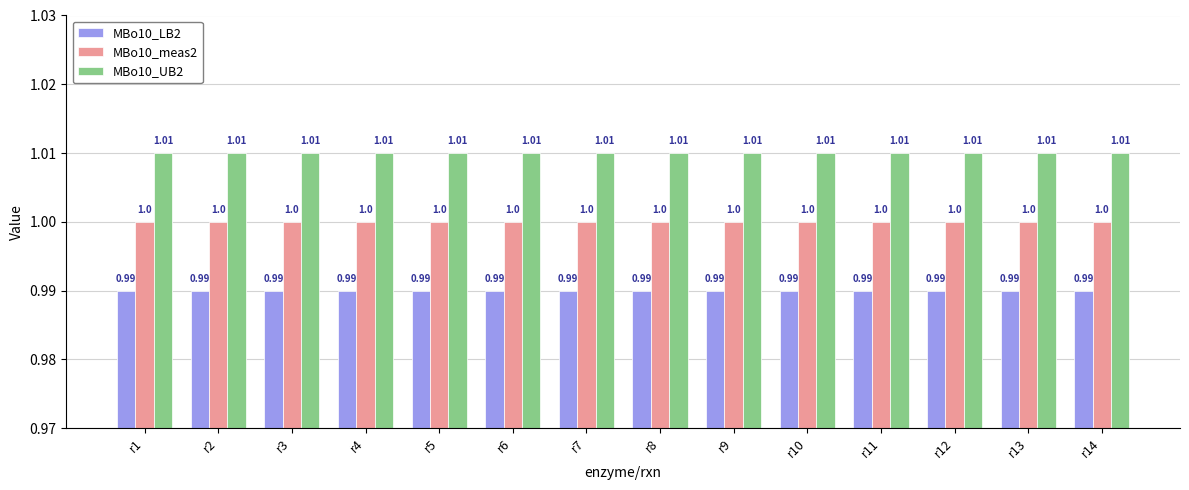

List the series in order of their overall mean, highest first.

MBo10_UB2, MBo10_meas2, MBo10_LB2